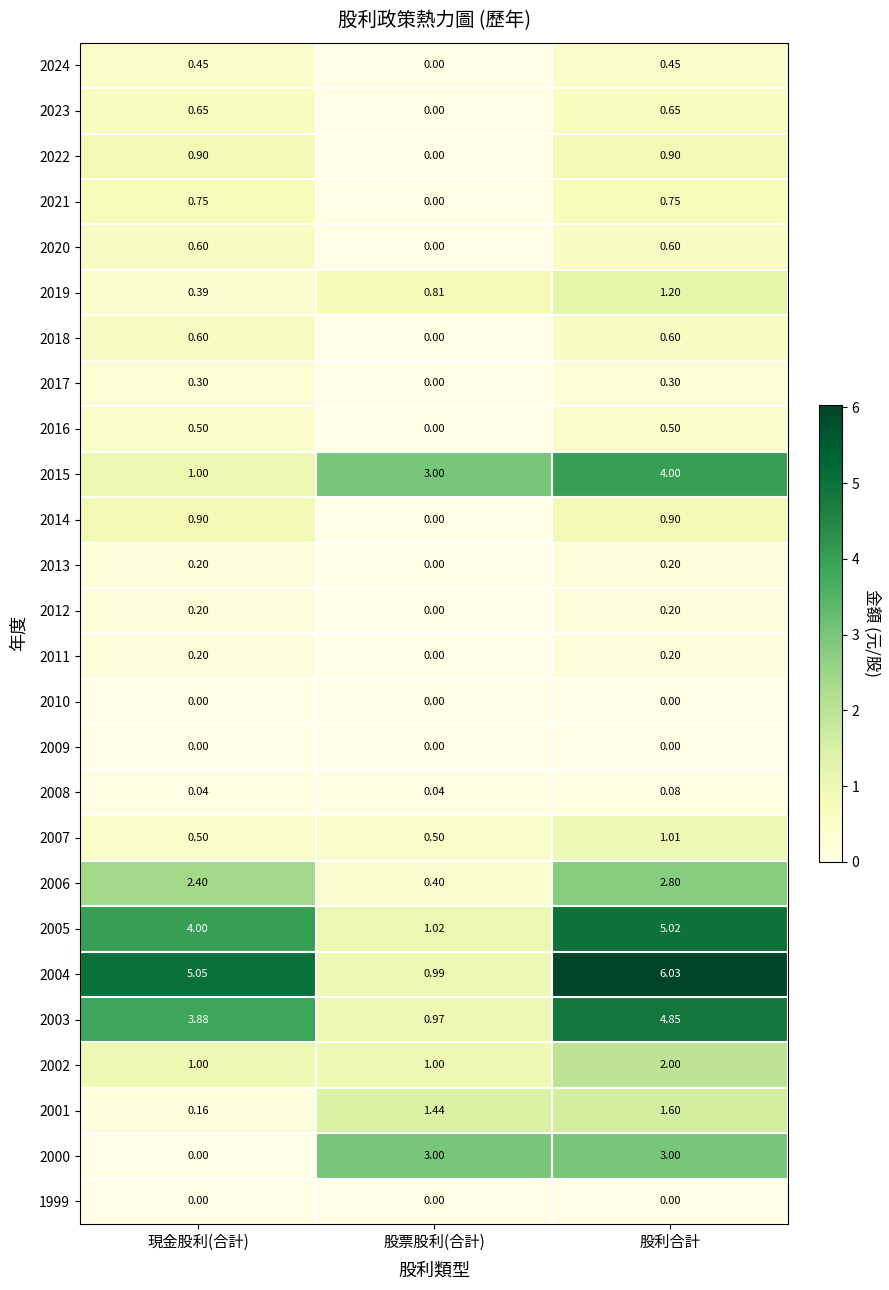

How many values in the 2011 series exceed 0?

2